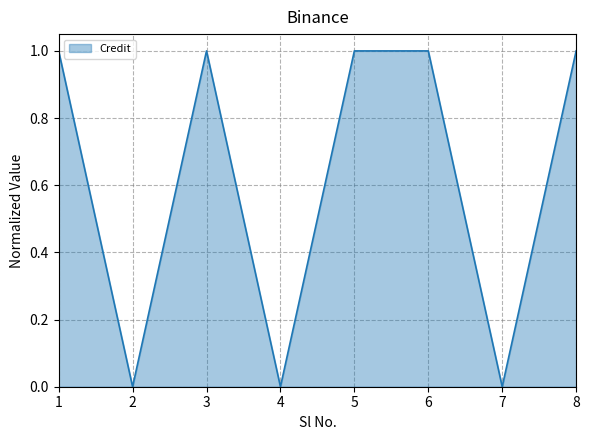

Which has a higher value, 4 or 6?

6